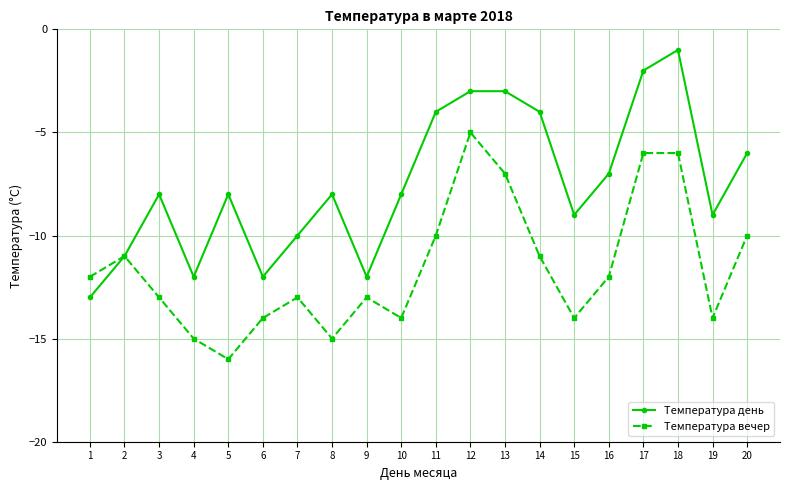

What is the difference between the maximum and minimum values in the Температура вечер series?

11